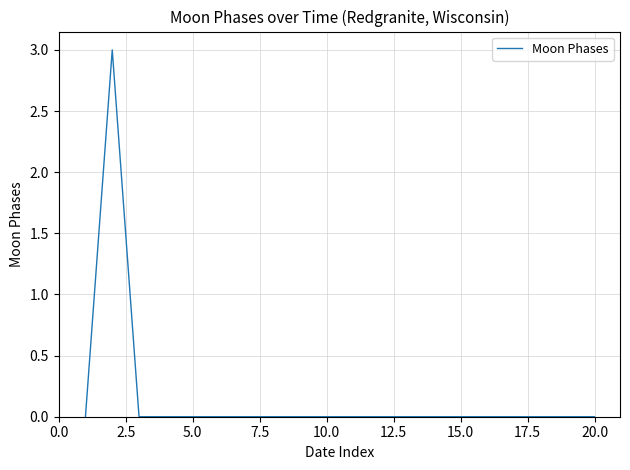

What is the difference between the maximum and minimum values?

3